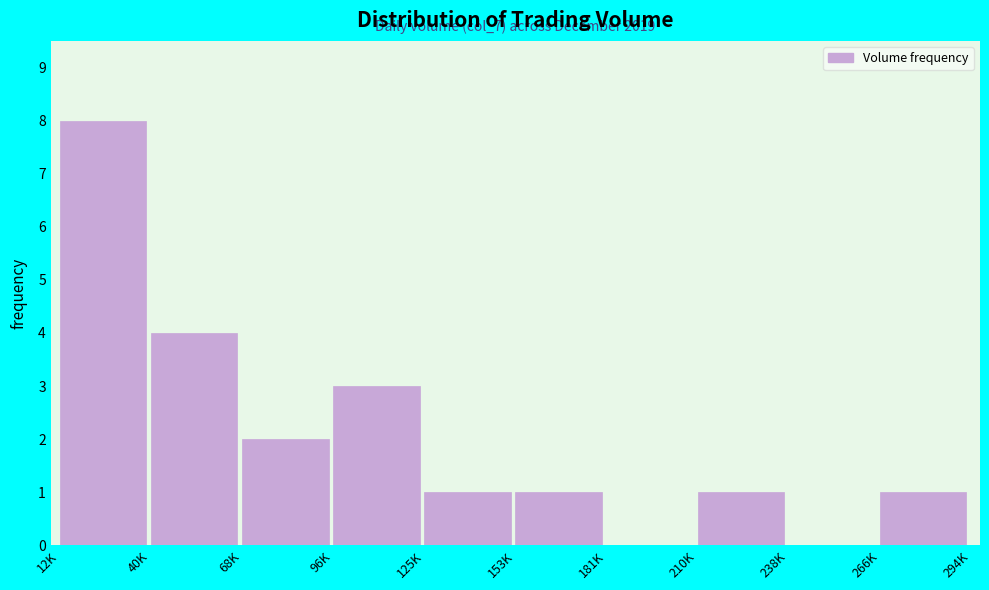

Reading left to right, what are all the values shown in this chart?

12K=8	40K=4	68K=2	96K=3	125K=1	153K=1	181K=0	210K=1	238K=0	266K=1